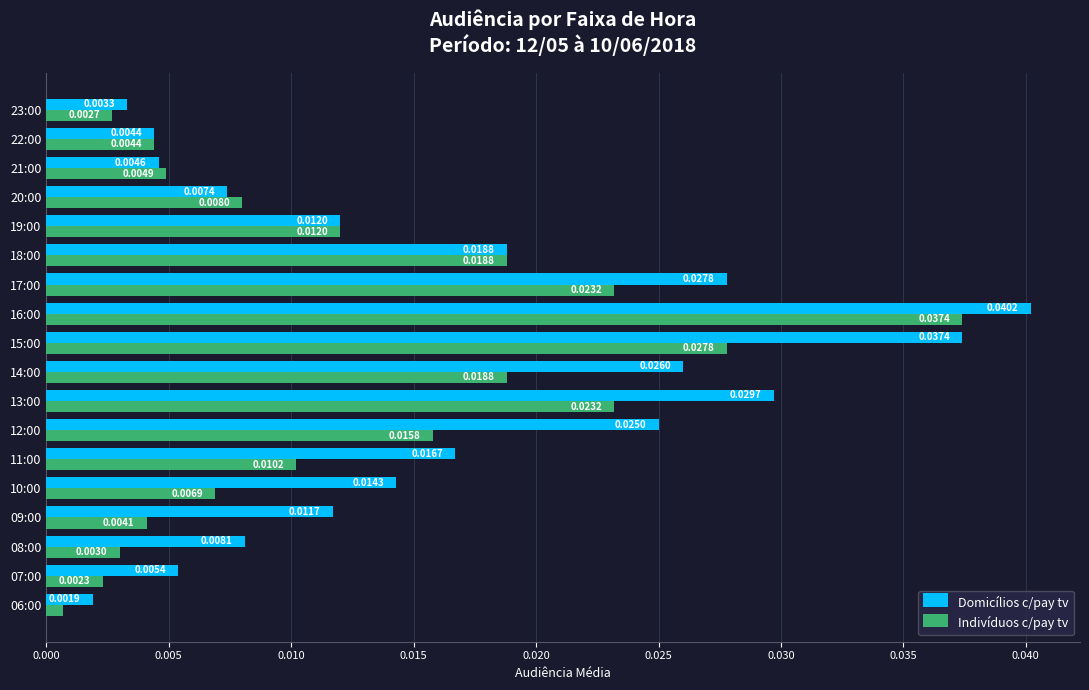

Which series has the largest total across all categories?

Domicílios c/pay tv